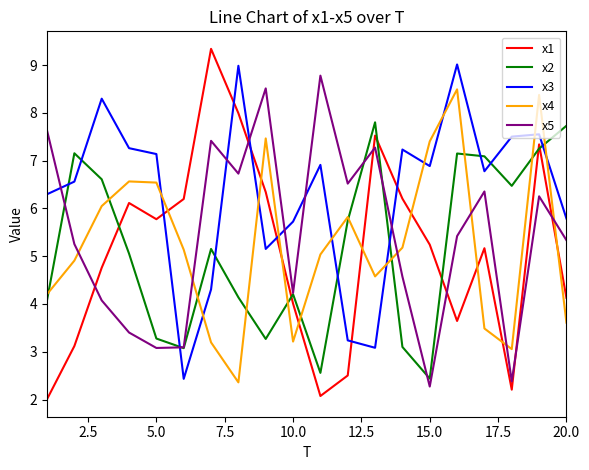

At how many categories does at least one series exceed 6?

19